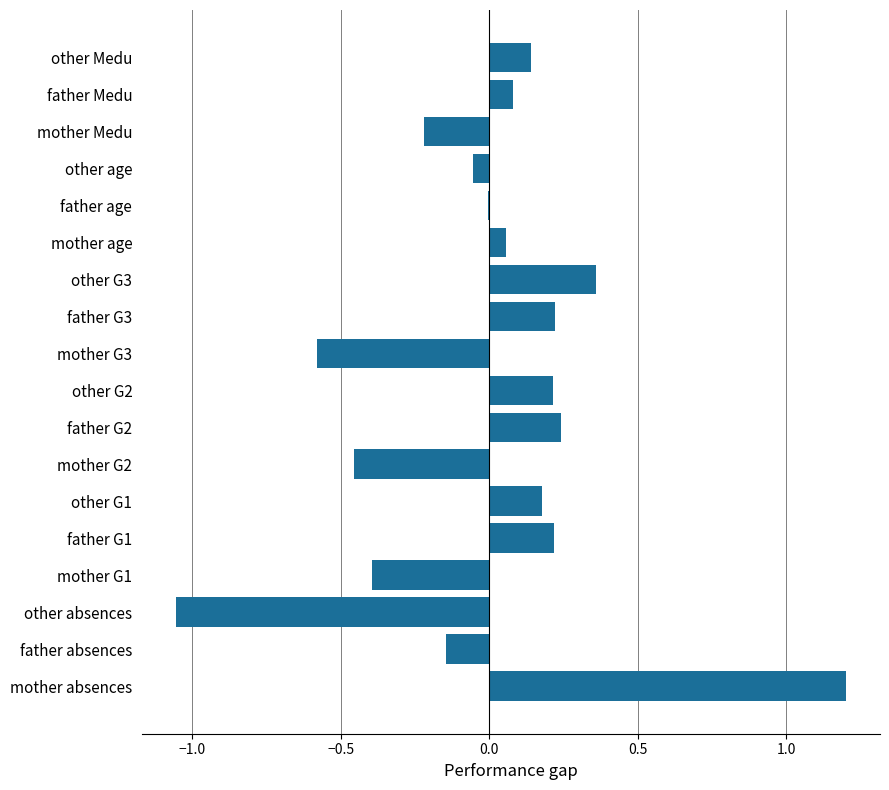

What is the sum of the values at father G2 and mother absences?

1.4